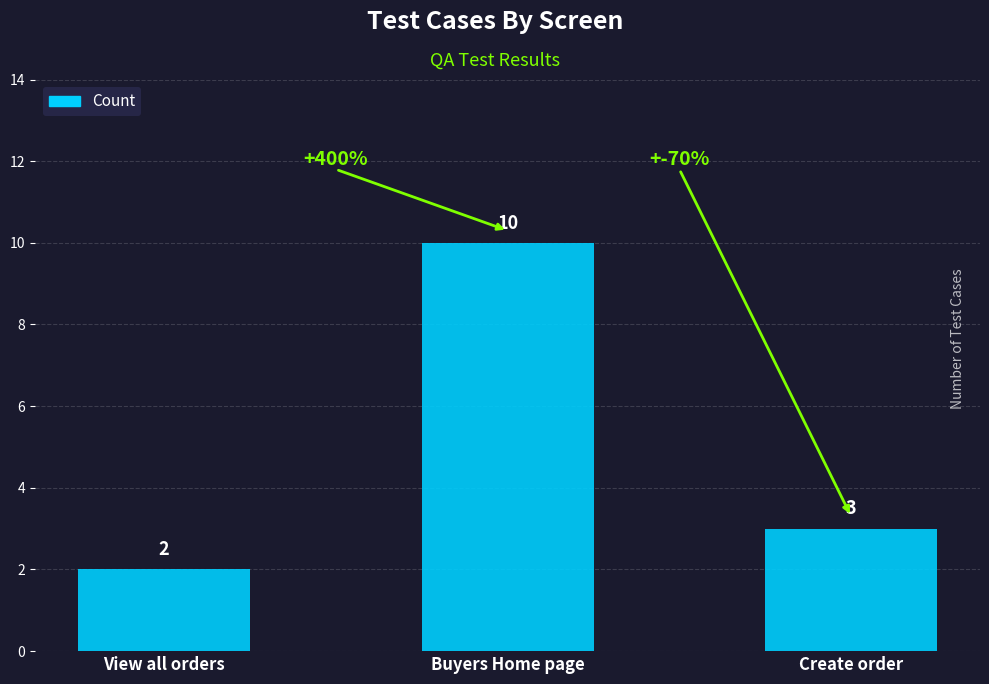

Where is the data nearest to the value 6?

Create order